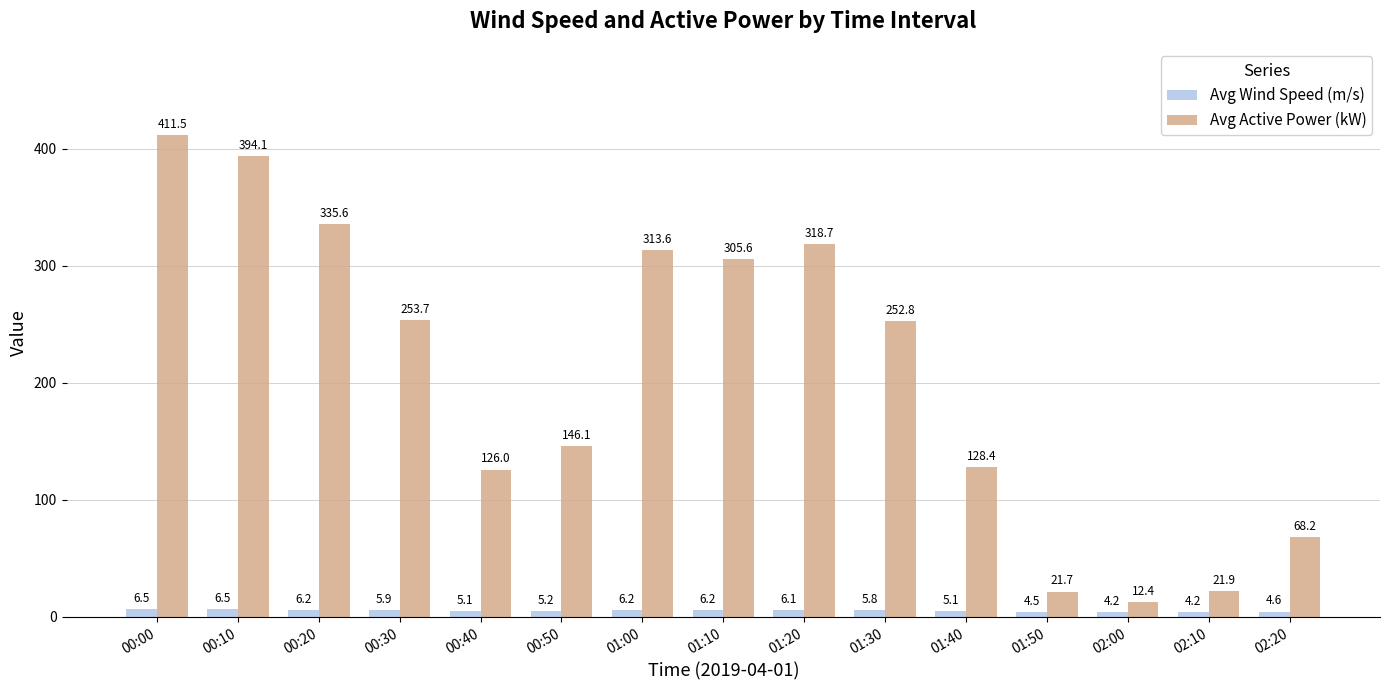

What is the difference between the Avg Active Power (kW) values at 00:40 and 02:00?

113.6